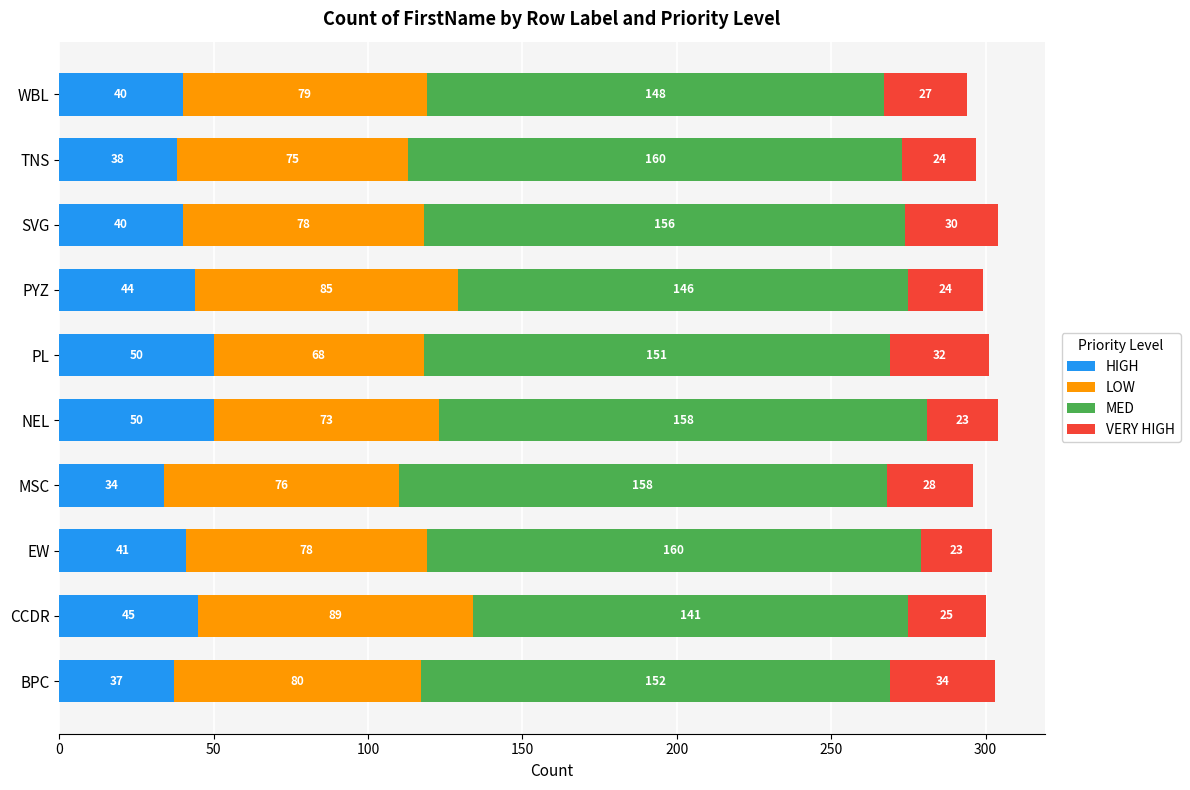

What is the total value across all series at EW?

302